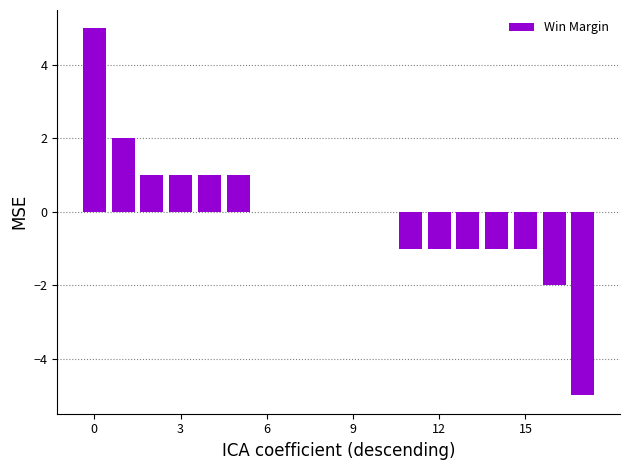

What is the maximum value shown in the chart?

5